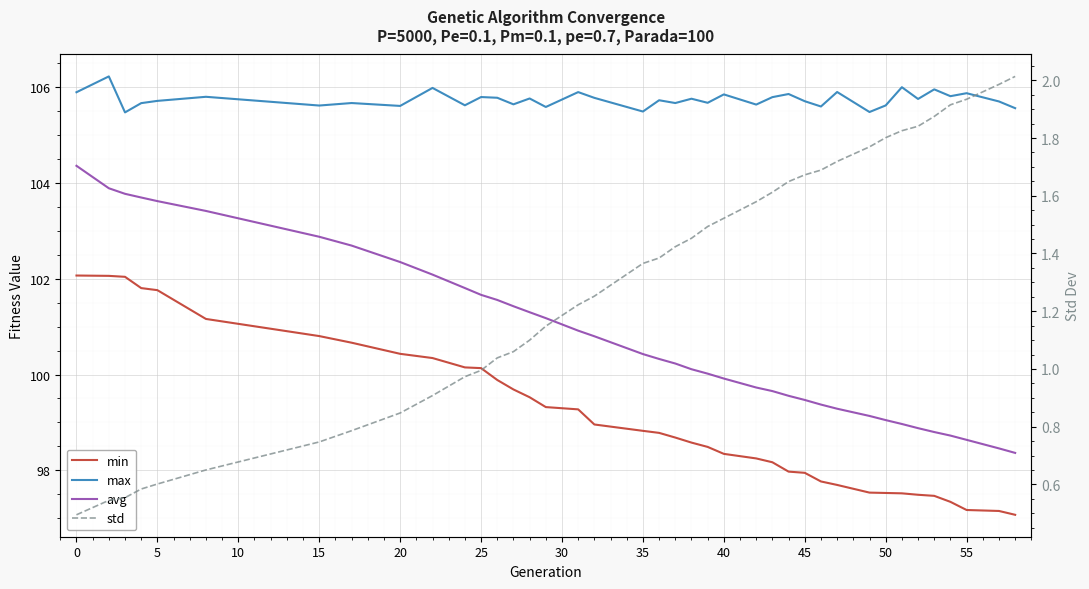

What is the lowest value of the min series?

97.1